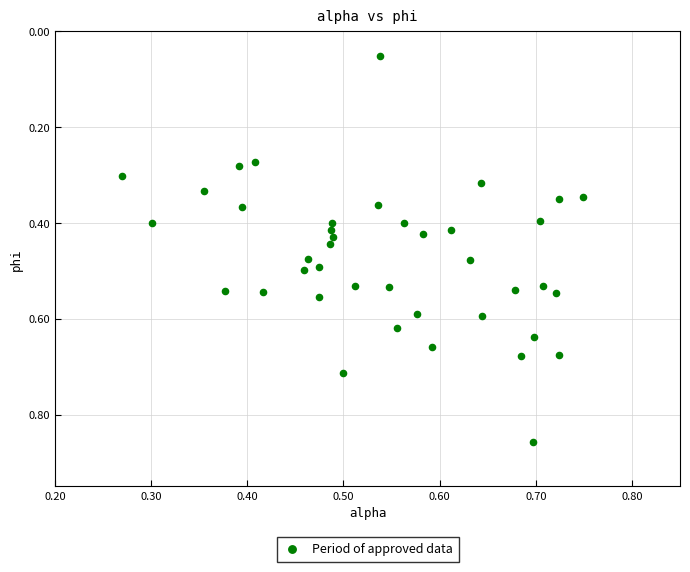

What is the range of Y values (max minus min)?

0.8